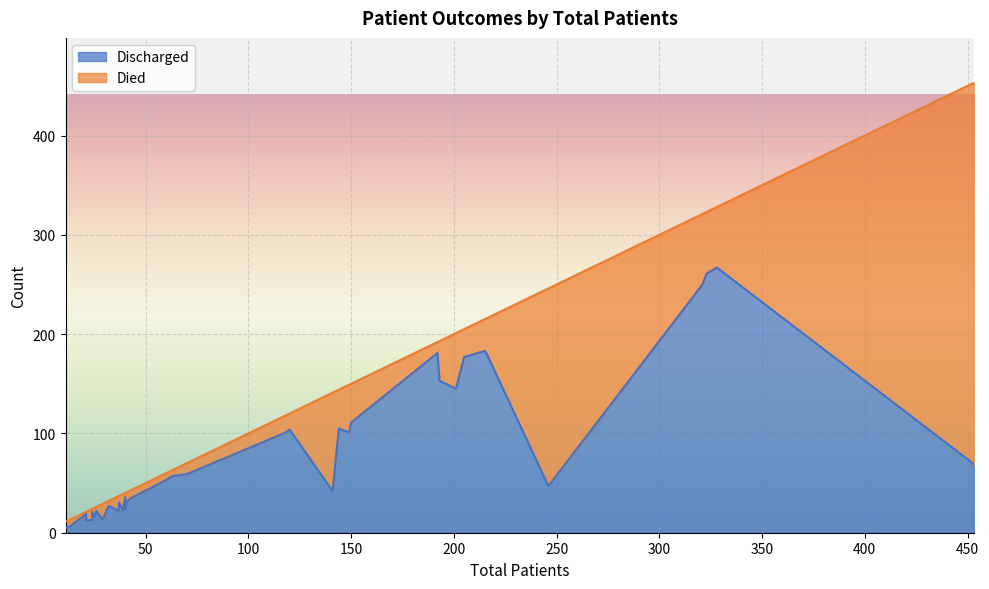

What is the difference between the second highest and second lowest values in the Discharged series?

255